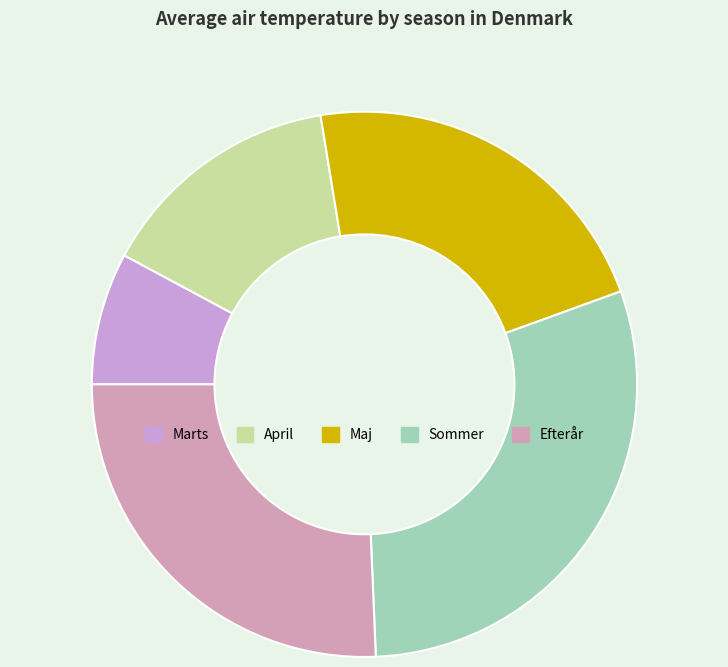

Which slice is the smallest?

Marts